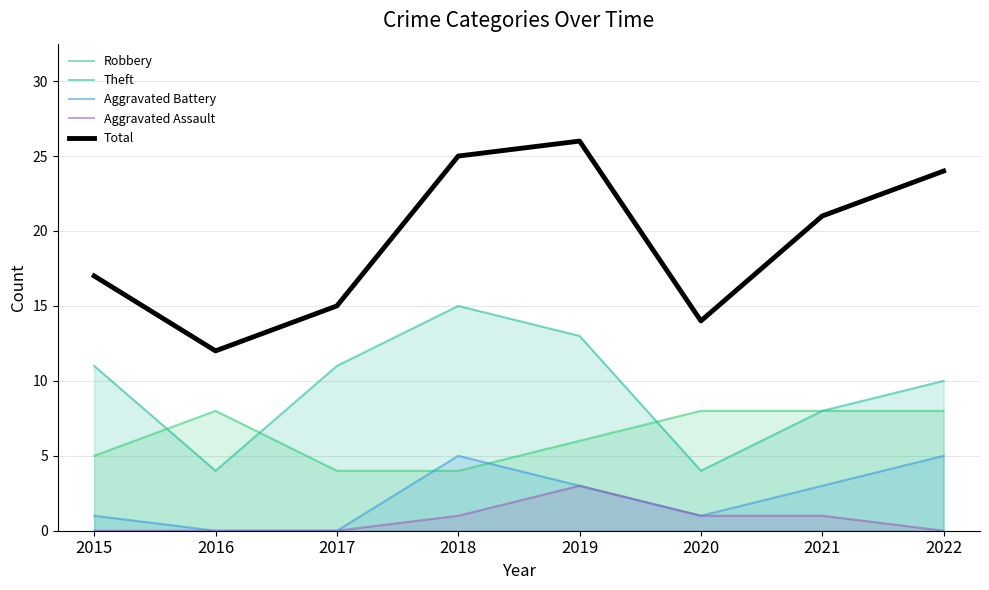

What is the total value across all series at 2015?

34